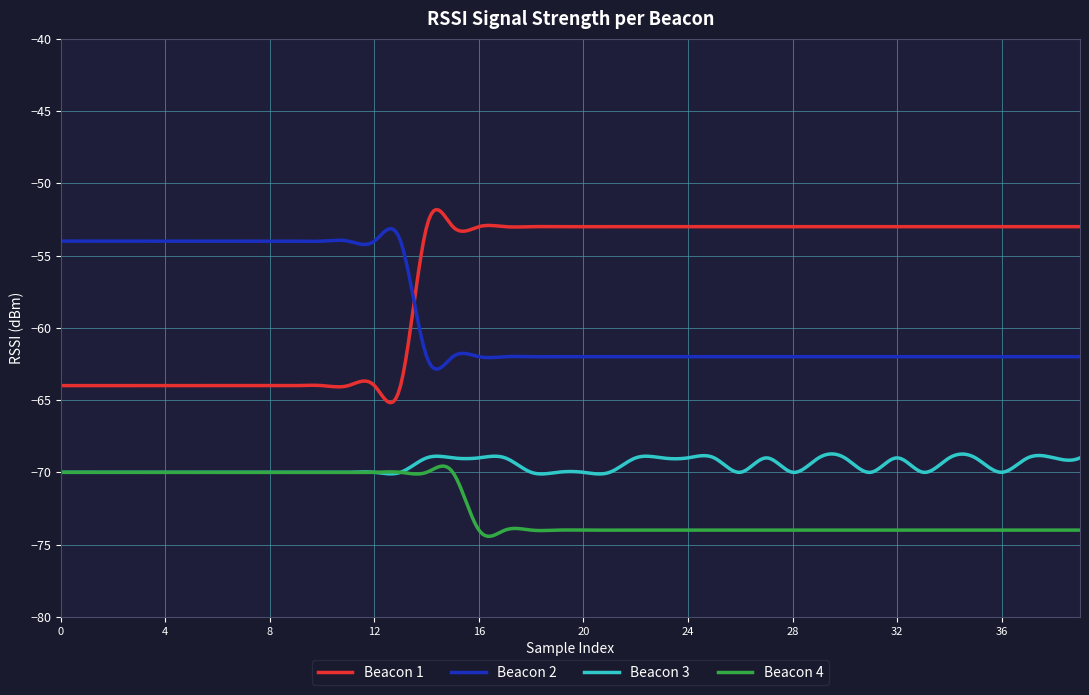

List the series in order of their overall mean, lowest first.

Beacon 4, Beacon 3, Beacon 2, Beacon 1